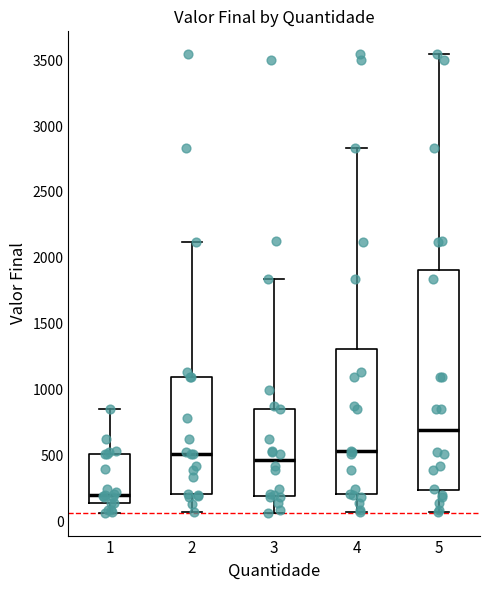

Where does the lower whisker of the box at x = 3 end on the y-axis? The values are not printed on the chart, so give them approximately, as read against the axis.

50